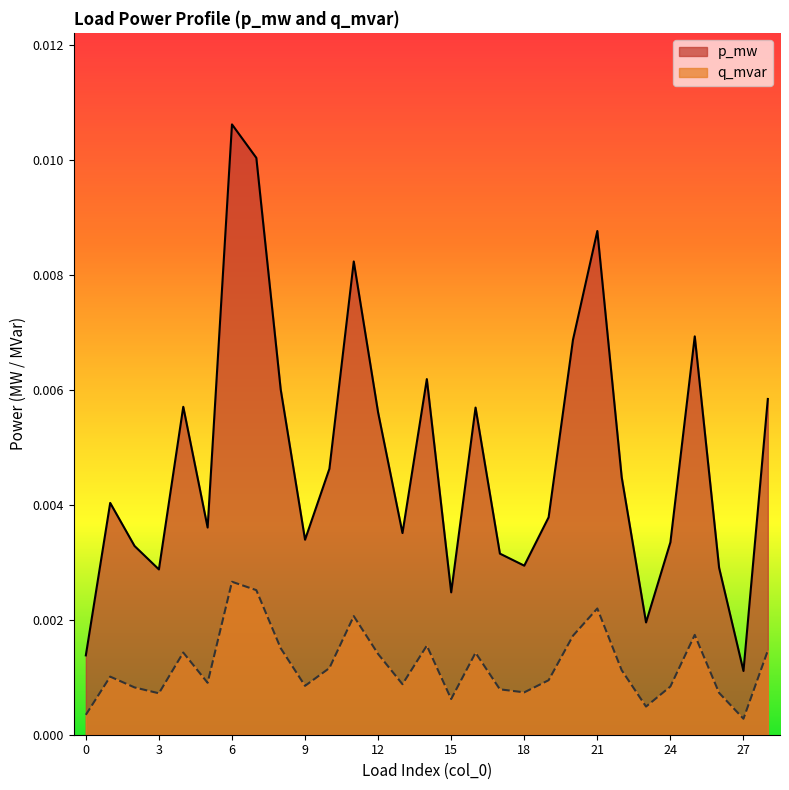

Does the chart have visible grid lines?

No